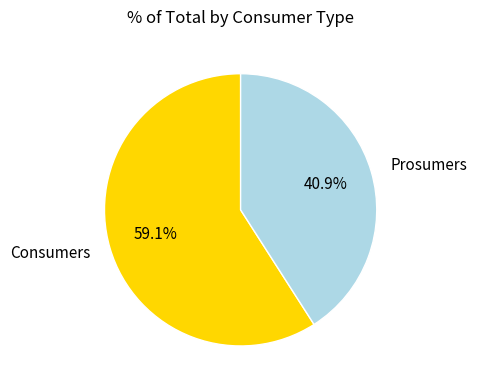

Count the number of slices in the pie.

2